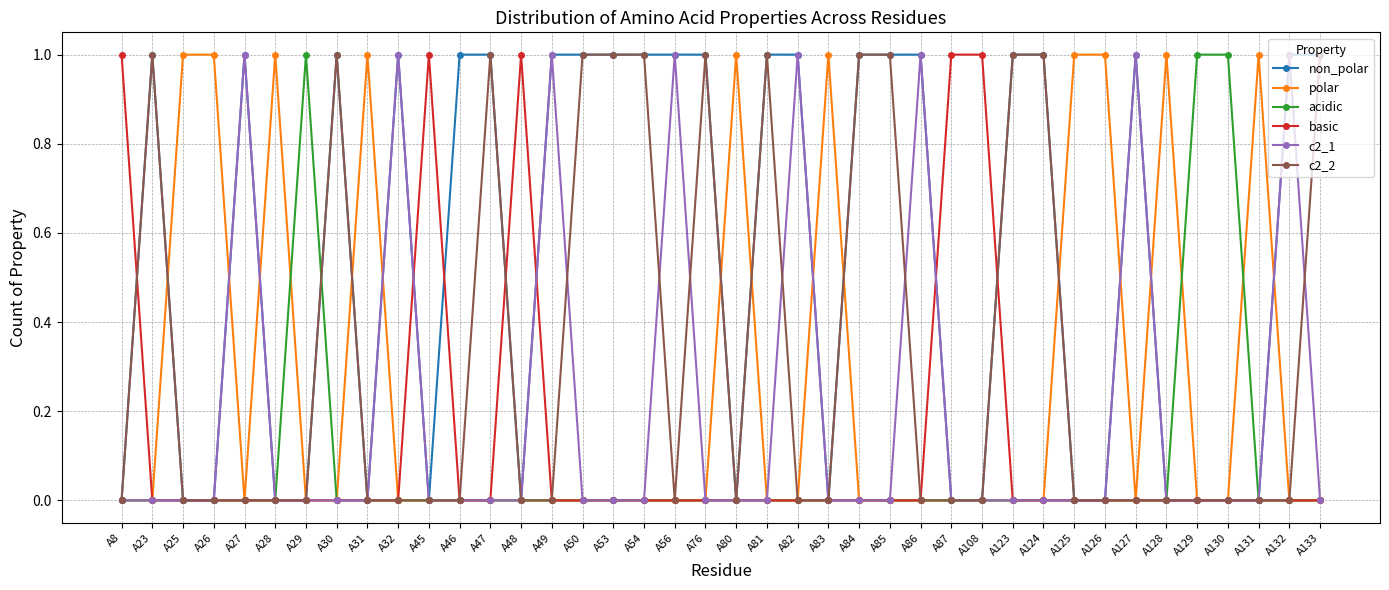

True or false: c2_2 has a value of 0 at A128.

True